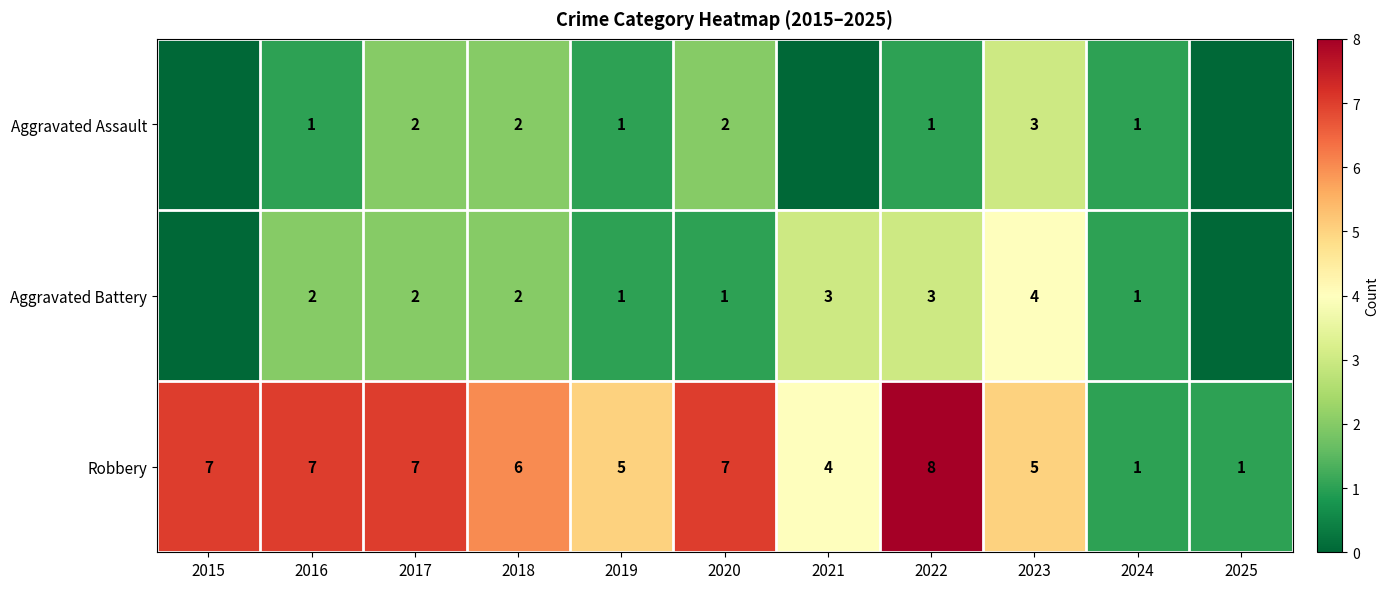

Between 2016 and 2019, which series saw the biggest shift?

Robbery